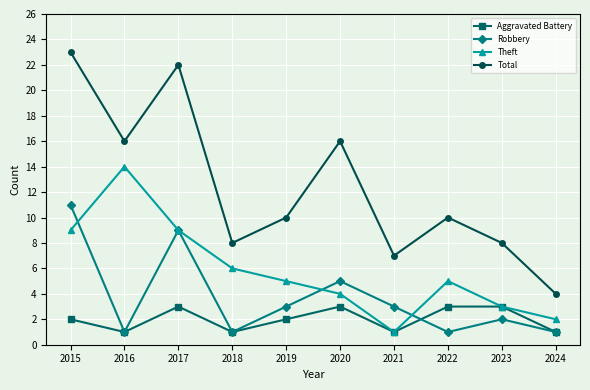

List the series in order of their overall mean, highest first.

Total, Theft, Robbery, Aggravated Battery